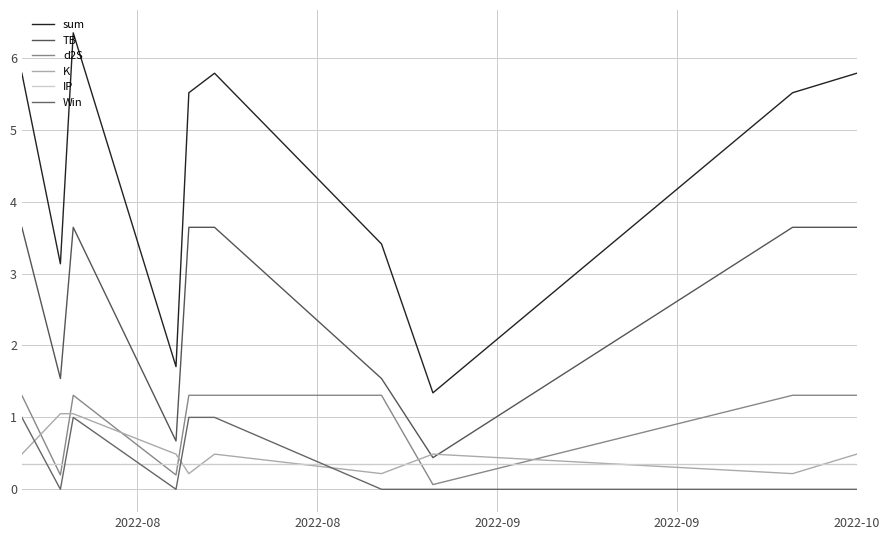

True or false: sum and d2S intersect in this chart.

False